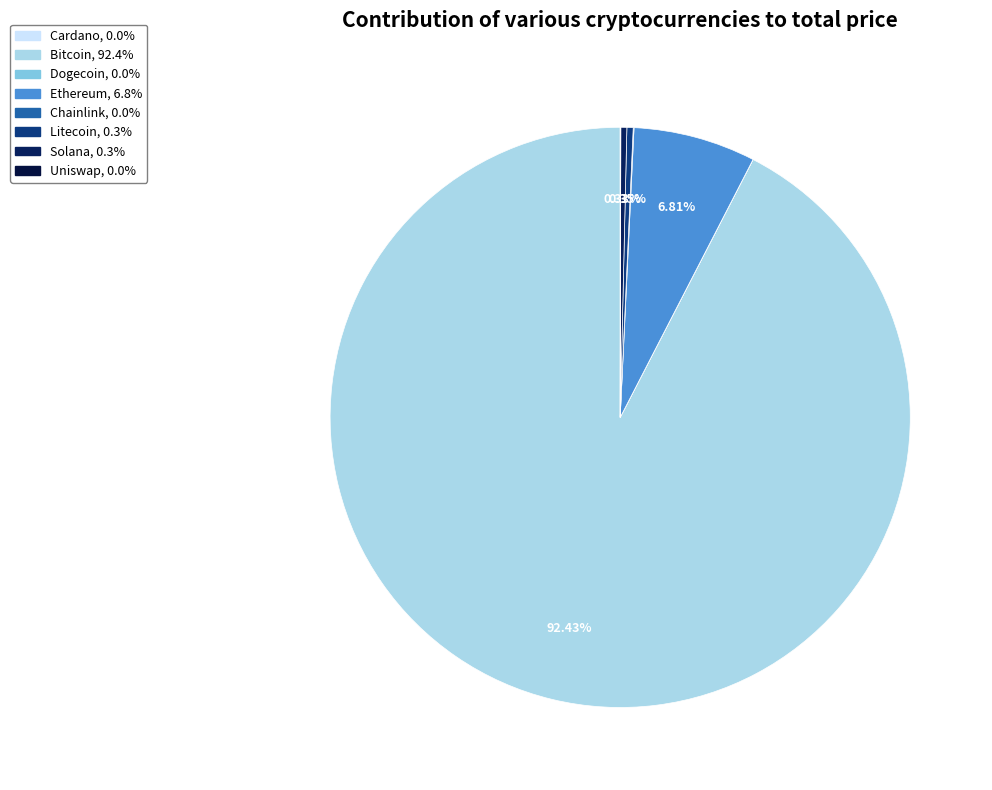

Rank the categories by value from highest to lowest.

btc, eth, ltc, sol, link, uni, ada, doge